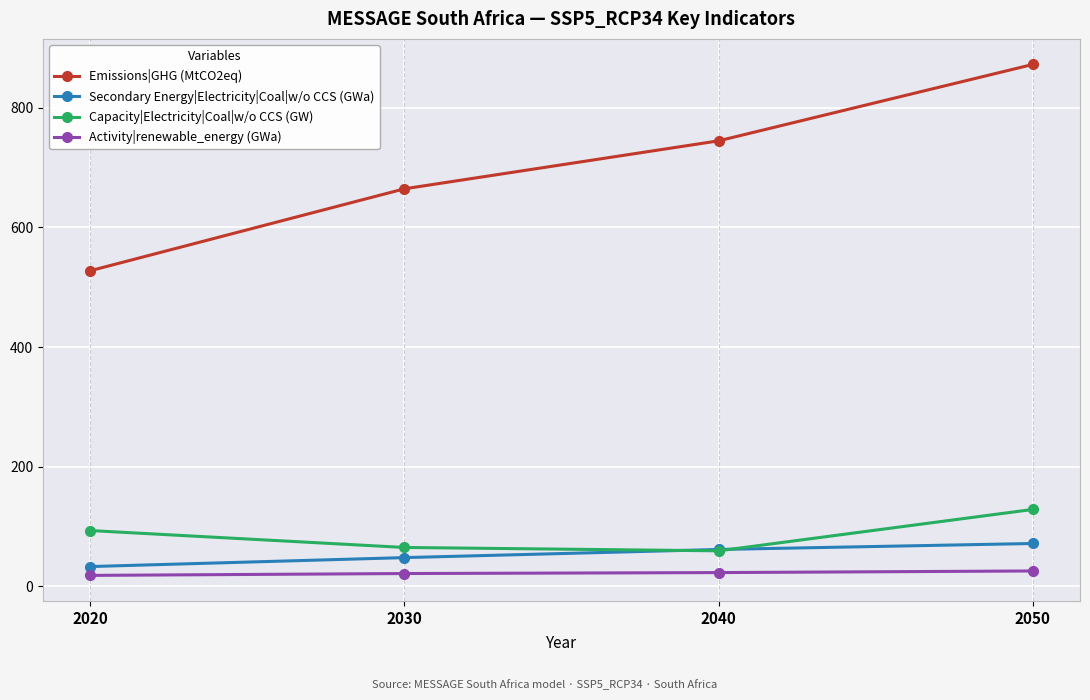

How many values in the Activity|renewable_energy (GWa) series exceed 23?

2